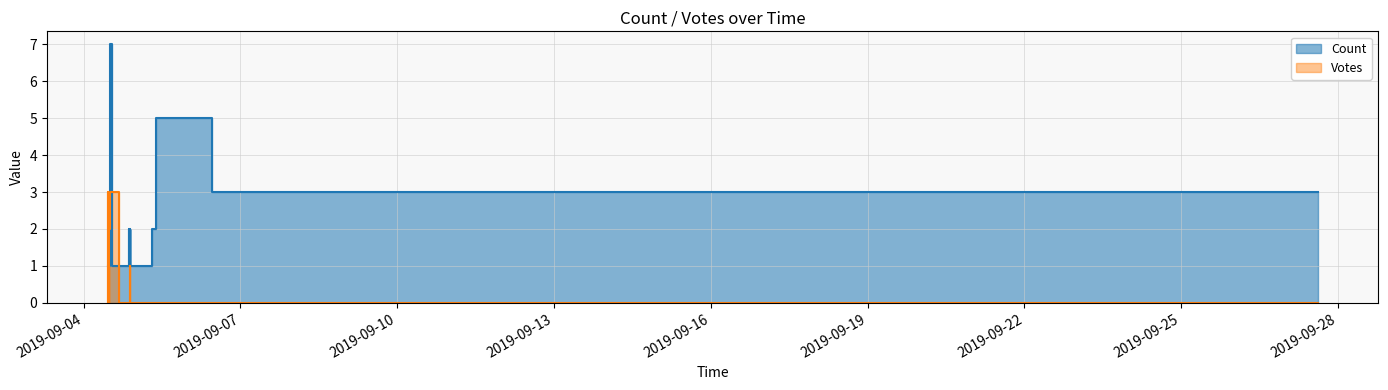

Which series has the largest total across all categories?

Count